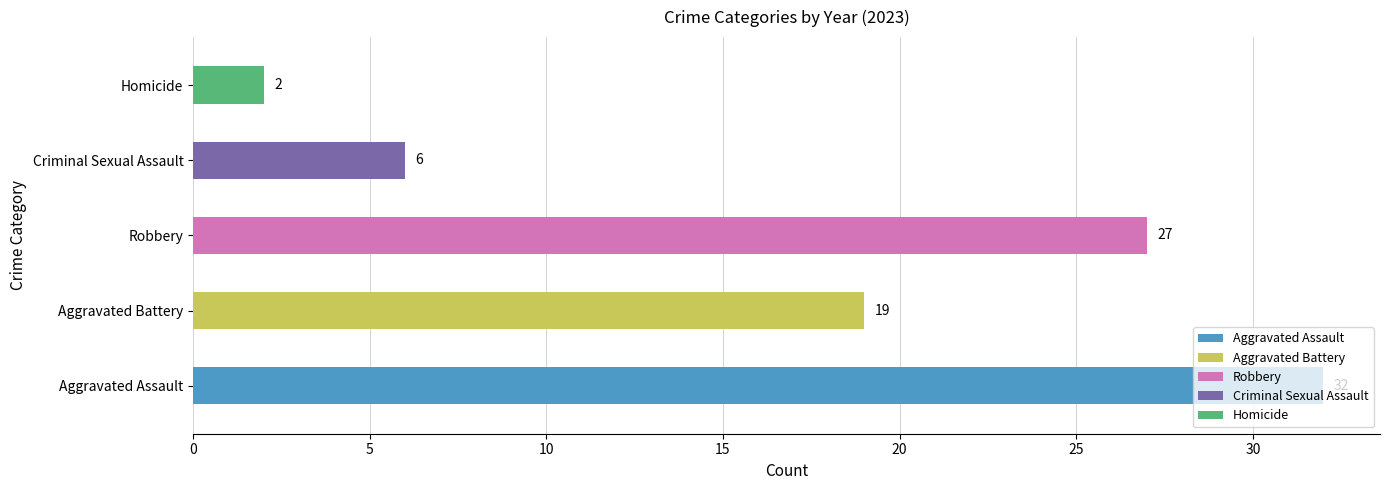

What is the change in value from Criminal Sexual Assault to Homicide?

-4